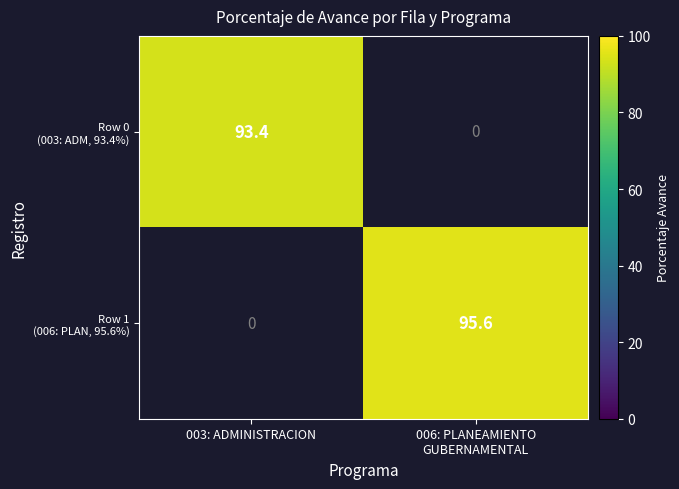

At how many categories does at least one series exceed 93?

2